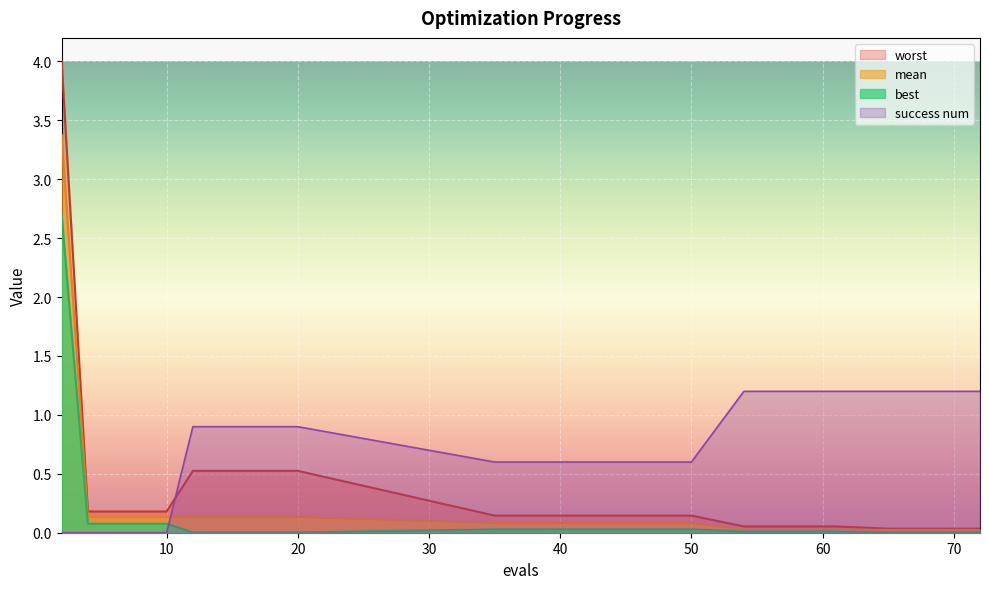

Reading right to left, list all the values displayed in this chart.

mean: 72=0.0	71=0.0	68=0.0	65=0.0	61=0.0	58=0.0	54=0.0	50=0.1	44=0.1	39=0.1	35=0.1	20=0.1	16=0.1	12=0.1	10=0.1	8=0.1	6=0.1	4=0.1	2=3.4
best: 72=0.0	71=0.0	68=0.0	65=0.0	61=0.0	58=0.0	54=0.0	50=0.0	44=0.0	39=0.0	35=0.0	20=0.0	16=0.0	12=0.0	10=0.1	8=0.1	6=0.1	4=0.1	2=2.7
worst: 72=0.0	71=0.0	68=0.0	65=0.0	61=0.1	58=0.1	54=0.1	50=0.1	44=0.1	39=0.1	35=0.1	20=0.5	16=0.5	12=0.5	10=0.2	8=0.2	6=0.2	4=0.2	2=4.0
success num: 72=1.2	71=1.2	68=1.2	65=1.2	61=1.2	58=1.2	54=1.2	50=0.6	44=0.6	39=0.6	35=0.6	20=0.9	16=0.9	12=0.9	10=0.0	8=0.0	6=0.0	4=0.0	2=0.0